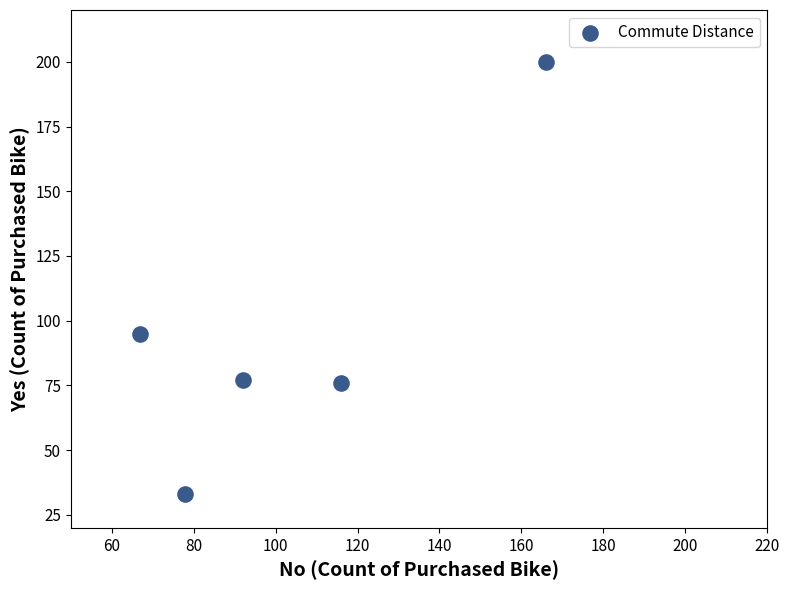

What is the range of X values (max minus min)?

99